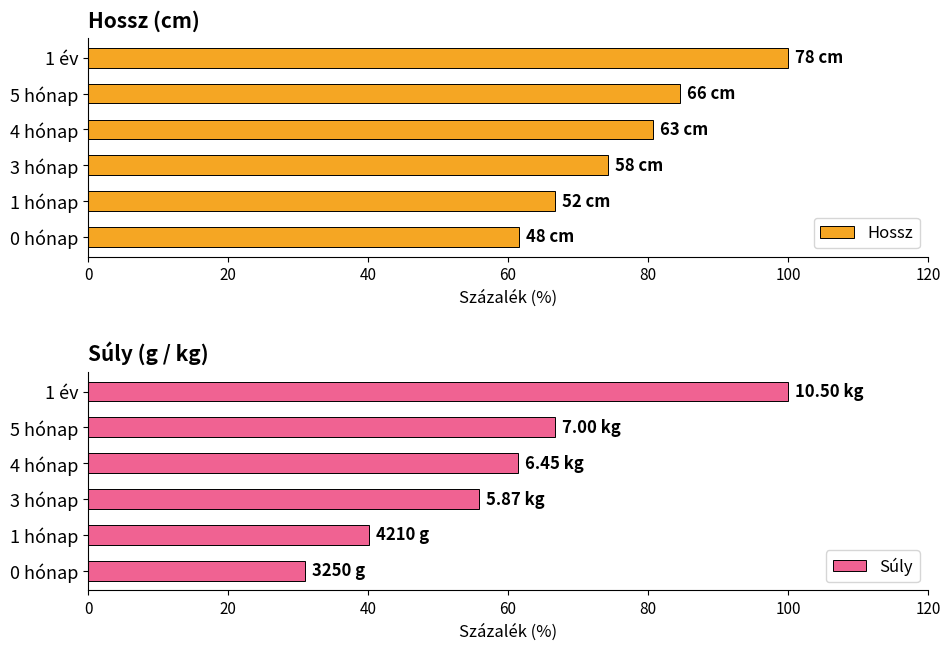

What is the value of the Súly bar at the 4th from the left?

61.4